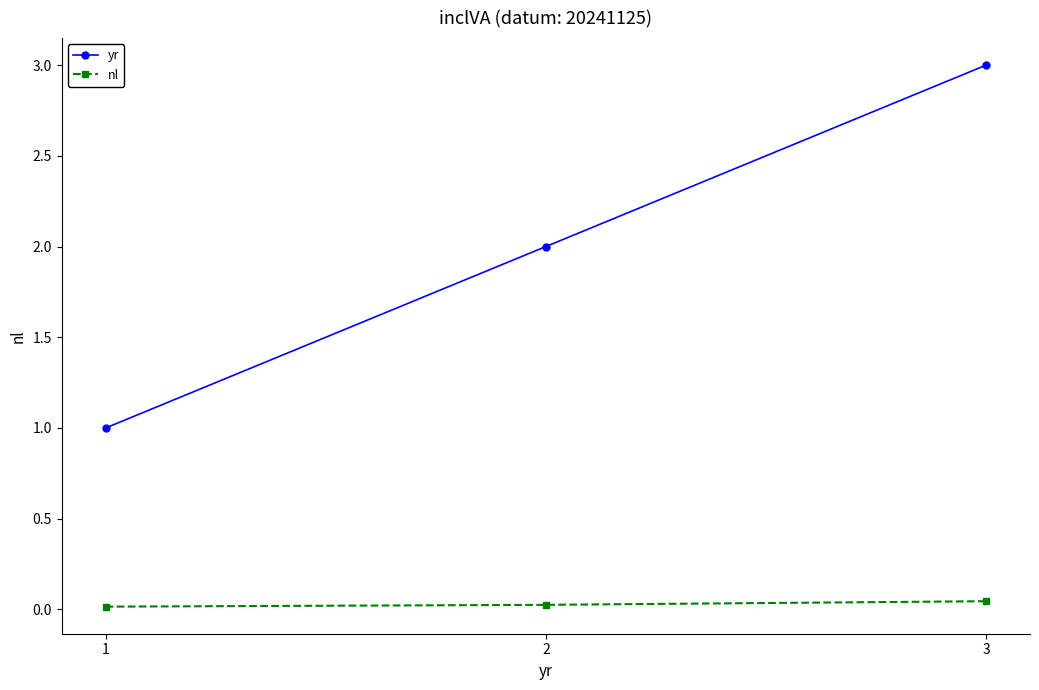

At which category is the sum across all series the highest?

3